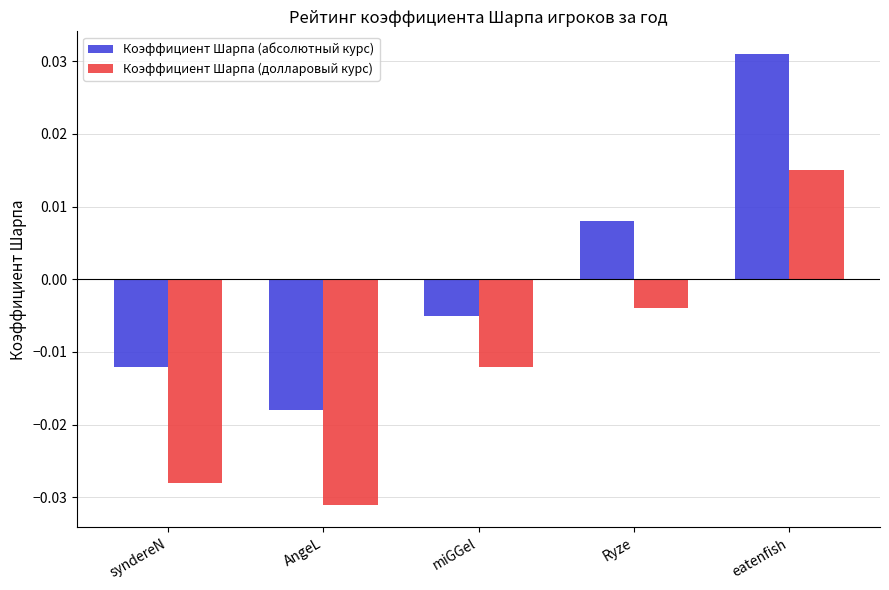

Which series changed the most between AngeL and miGGel?

Коэффициент Шарпа (долларовый курс)